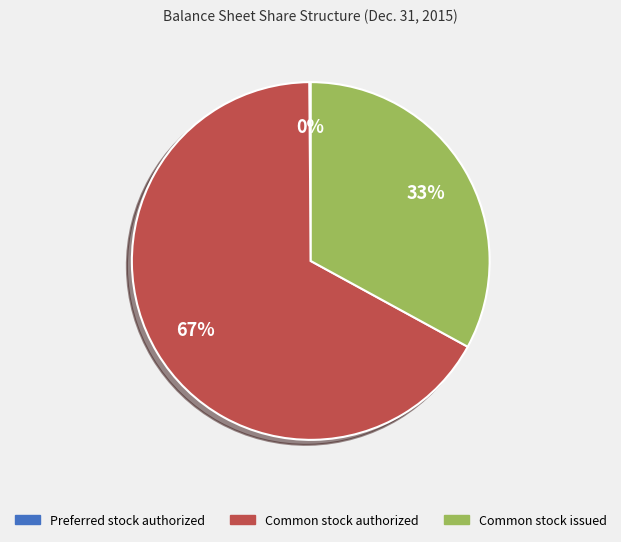

True or false: Common stock authorized accounts for 67% of the total.

True